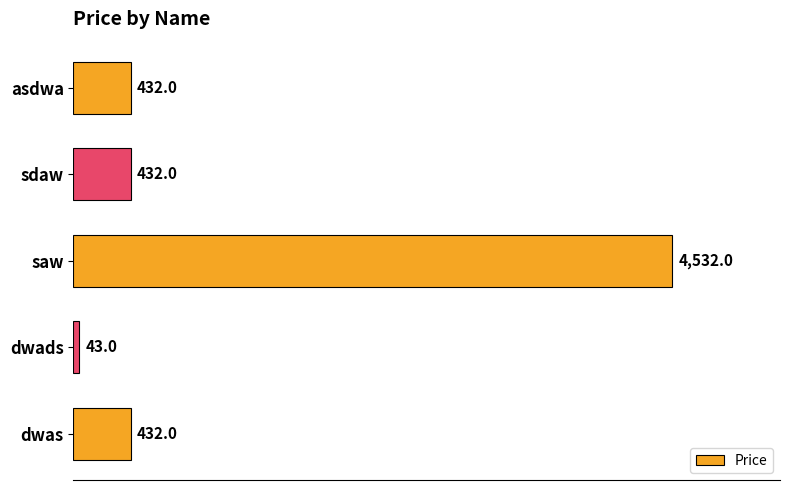

The chart shows a value of 4532 at saw. True or false?

True